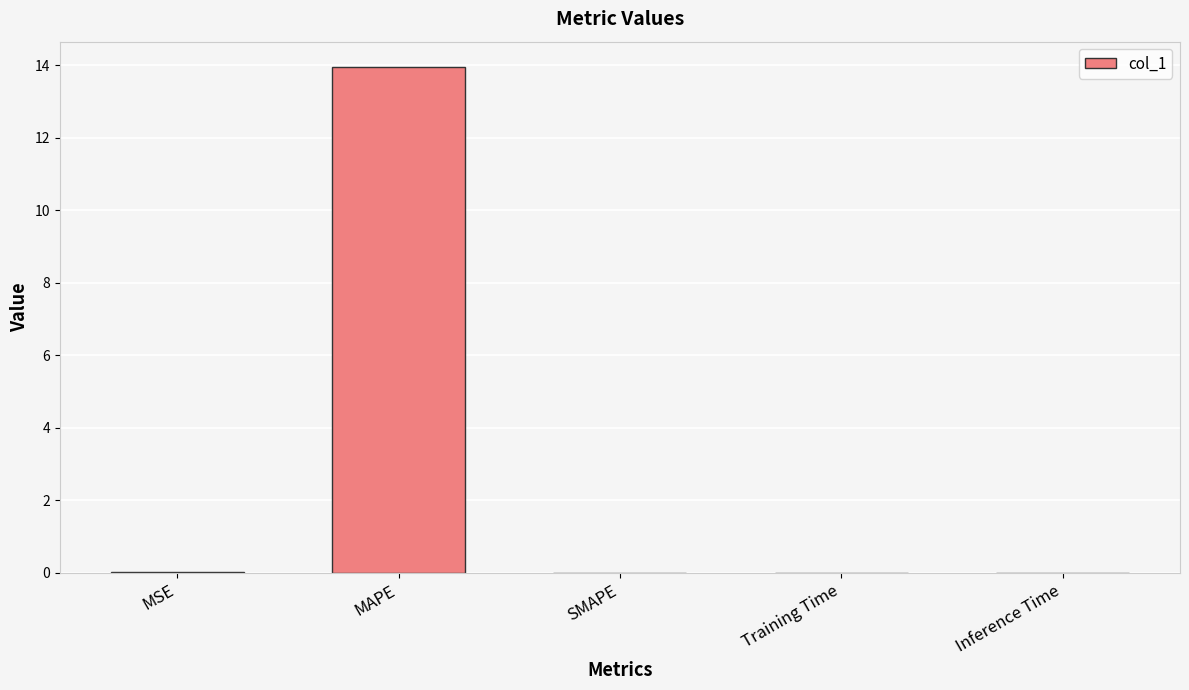

Which has a higher value, Inference Time or MAPE?

MAPE